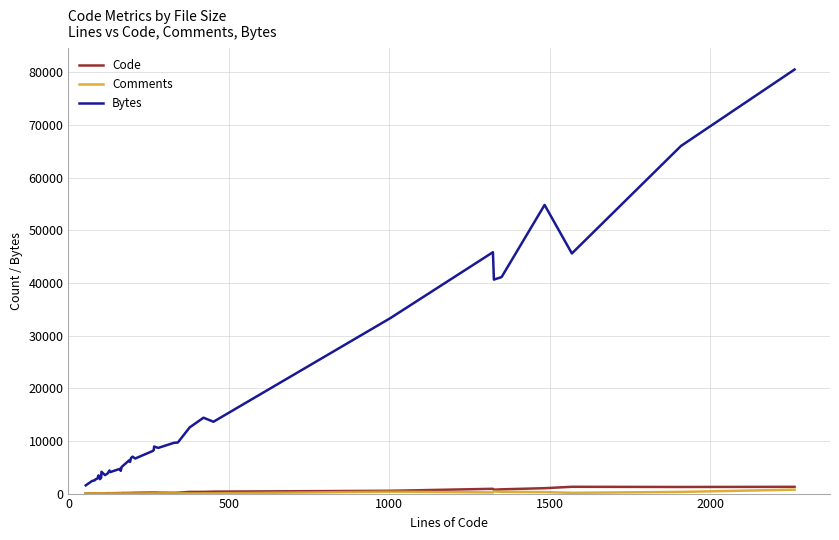

What is the highest value of the Bytes series?

80537